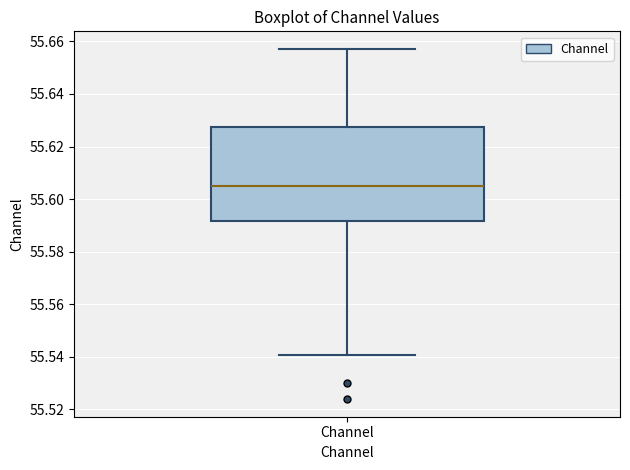

Where does the upper whisker of the box for Channel end on the y-axis? The values are not printed on the chart, so give them approximately, as read against the axis.

55.658